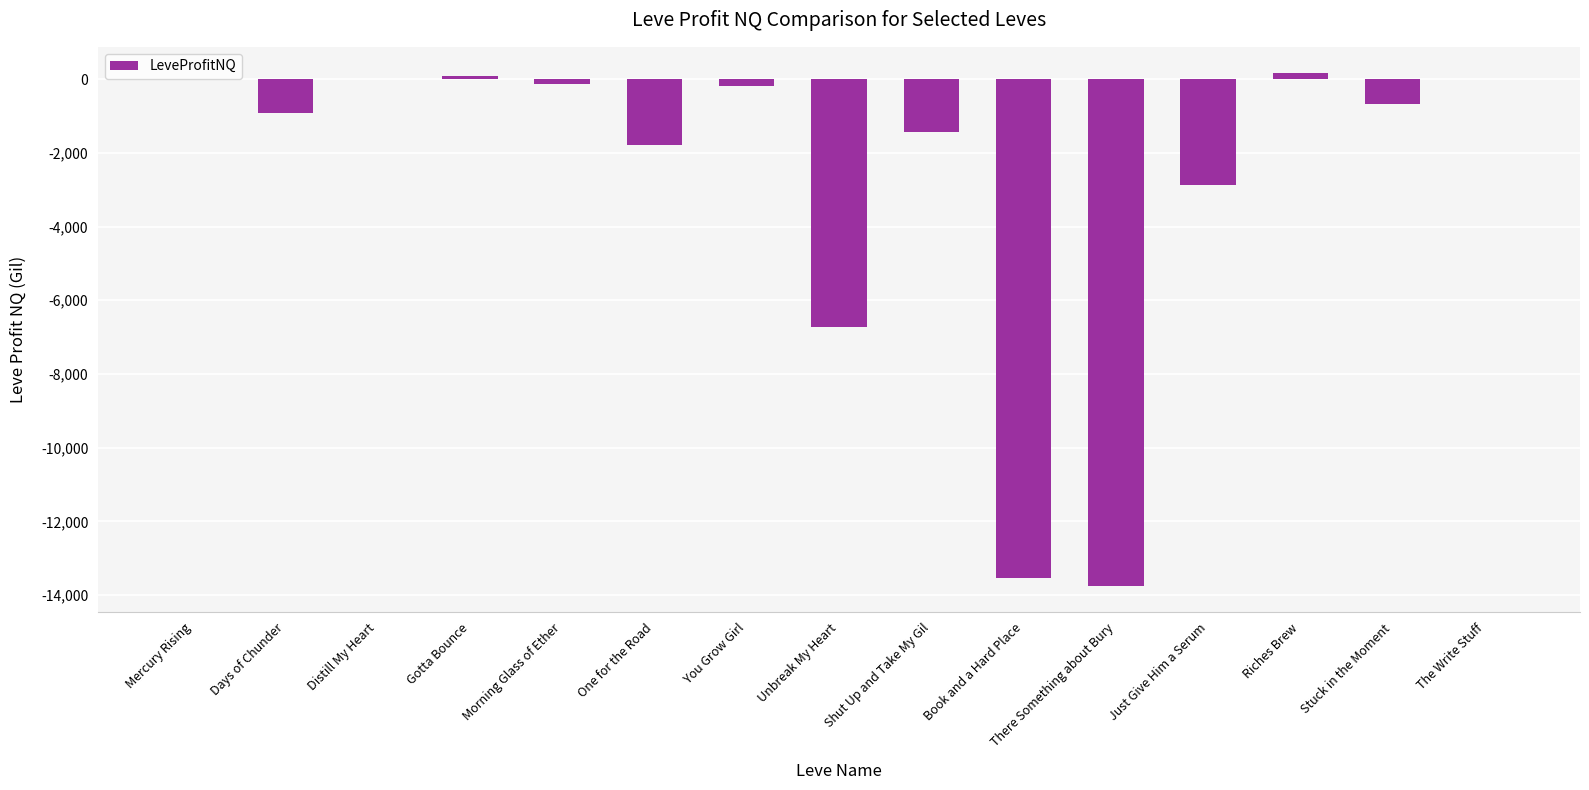

What is the approximate value at You Grow Girl?

-192.7